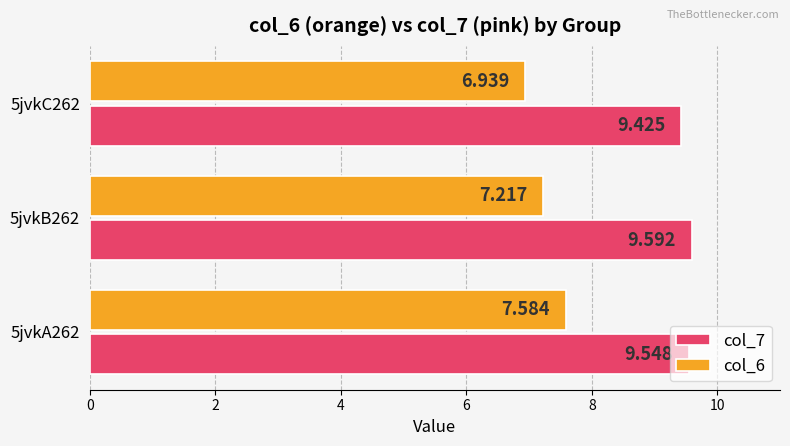

Is the value of col_6 at 5jvkC262 greater than the value of col_7 at 5jvkB262?

No